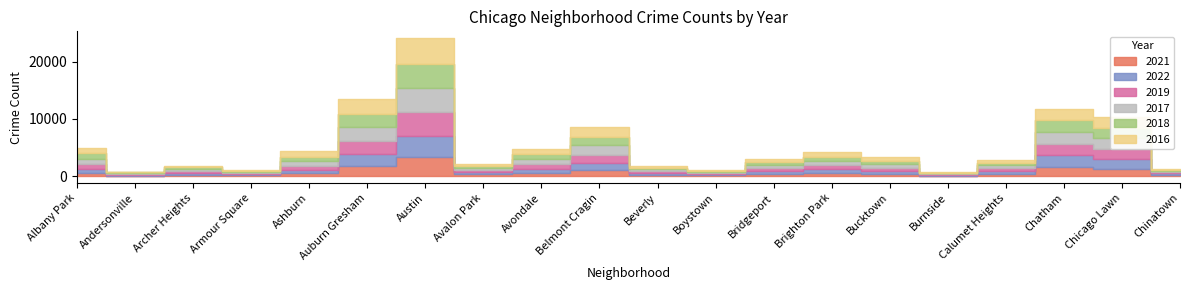

What is the spread (max minus min) of values at Chinatown?

96